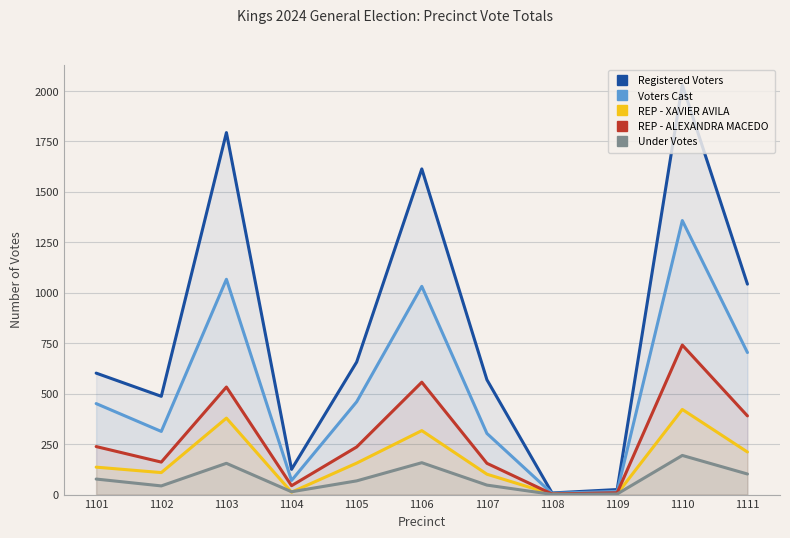

In Voters Cast, how many points are lower than both neighbors (excluding endpoints)?

3